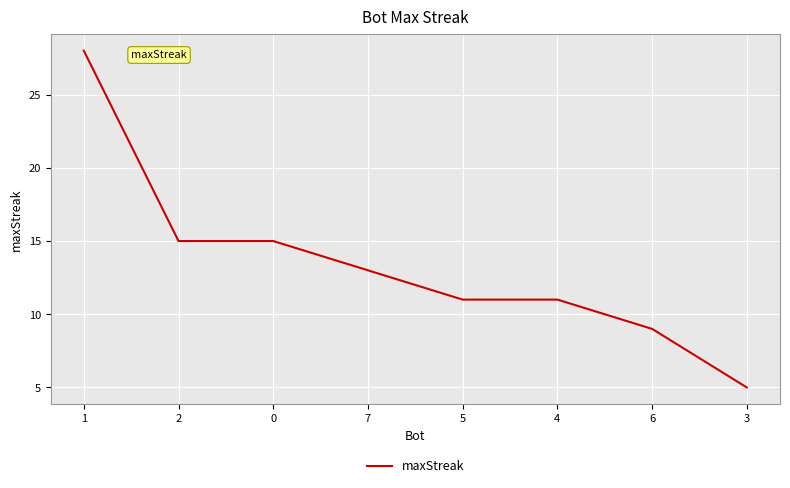

Does the chart have visible grid lines?

Yes